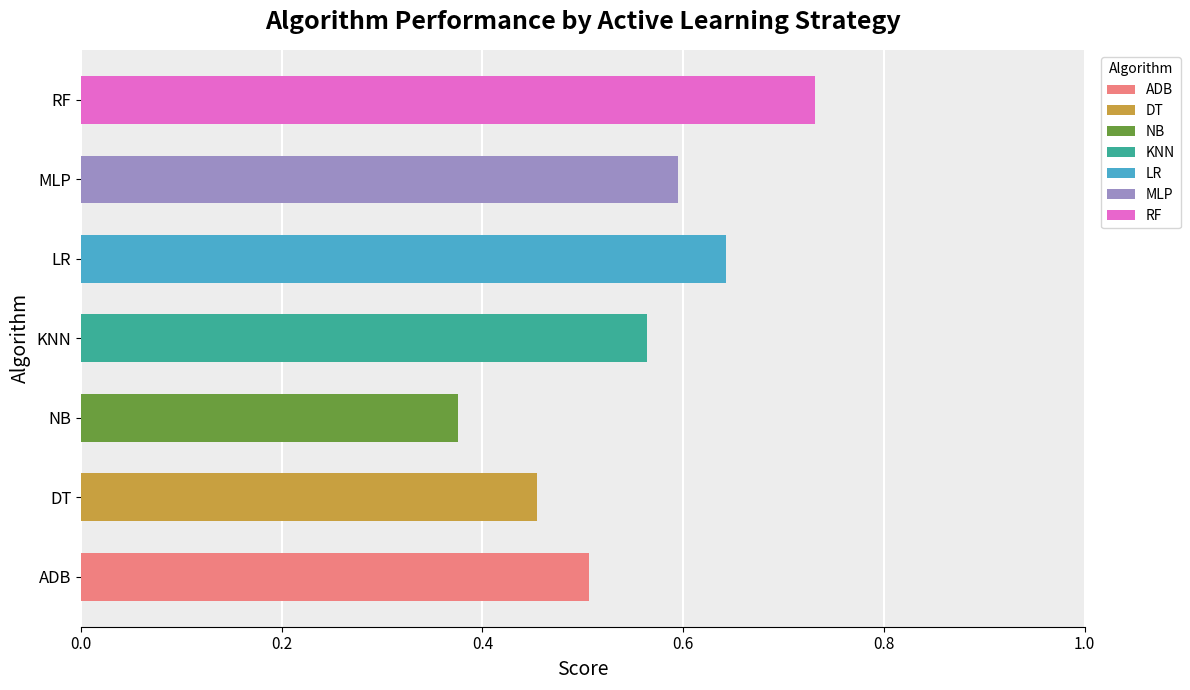

At which category does the chart reach its minimum across all series?

NB